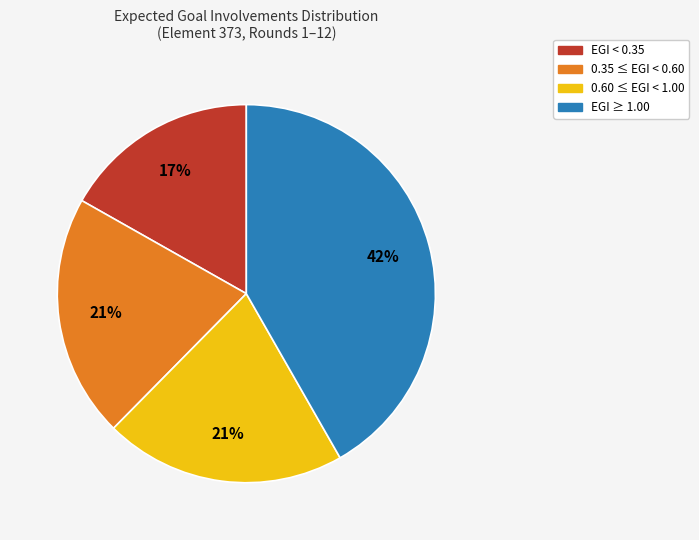

Which slice is the smallest?

EGI < 0.35